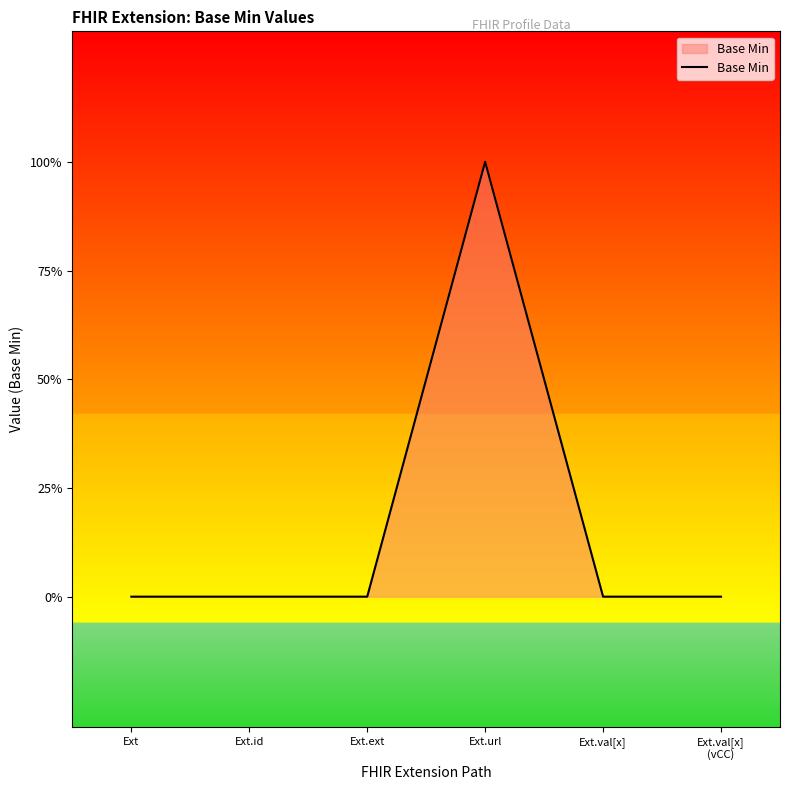

Reading left to right, list all the values displayed in this chart.

Ext=0	Ext.id=0	Ext.ext=0	Ext.url=1	Ext.val[x]=0	Ext.val[x]
(vCC)=0